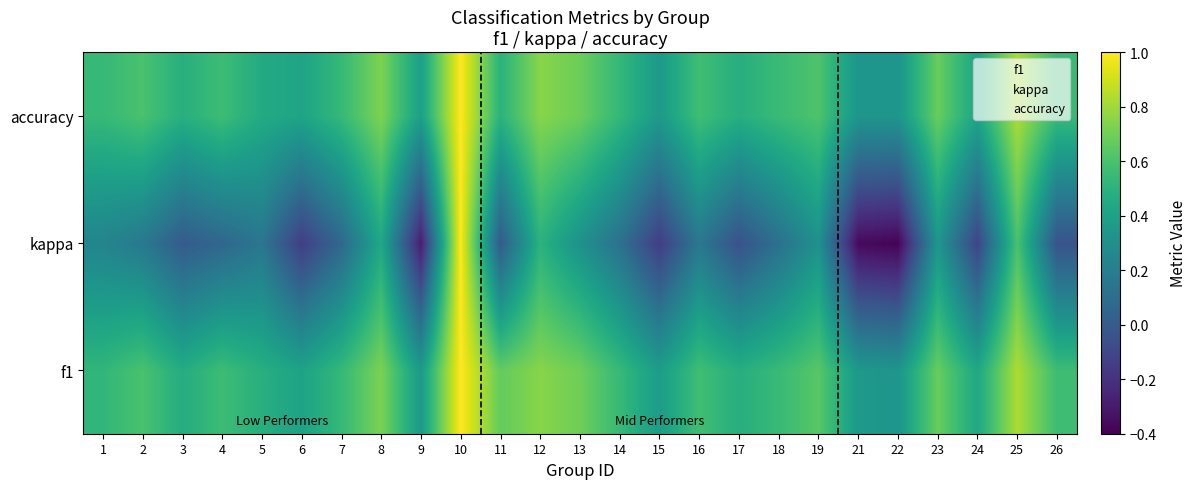

What is the total value across all series at 21?

0.3